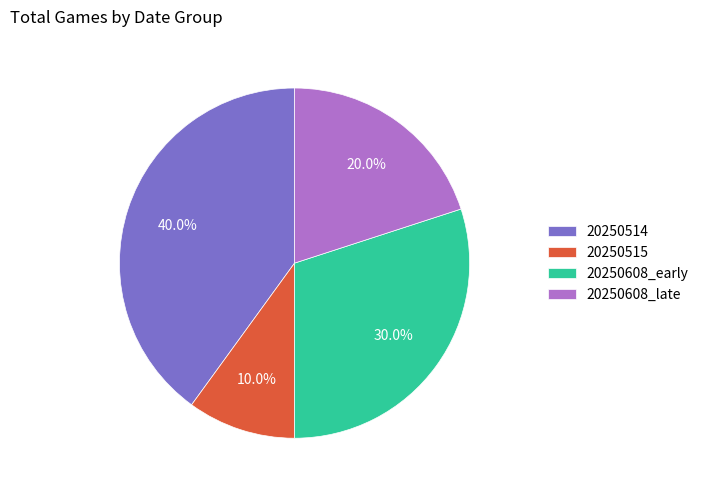

Which slice is the largest?

20250514